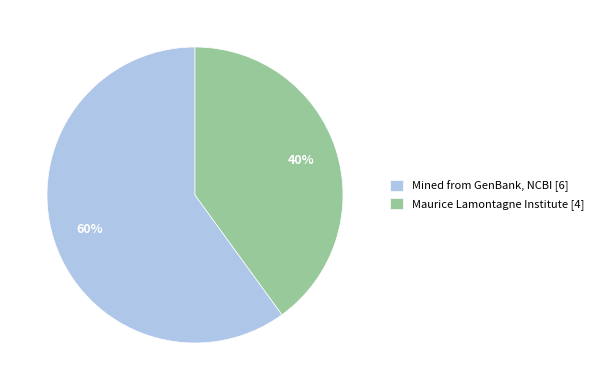

To the nearest percent, what portion does Maurice Lamontagne Institute [4] represent?

40%